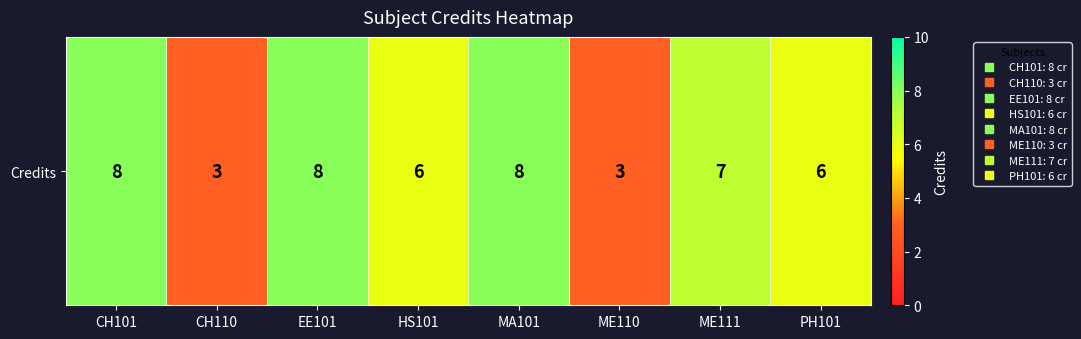

Reading left to right, what are all the values shown in this chart?

CH101=8	CH110=3	EE101=8	HS101=6	MA101=8	ME110=3	ME111=7	PH101=6